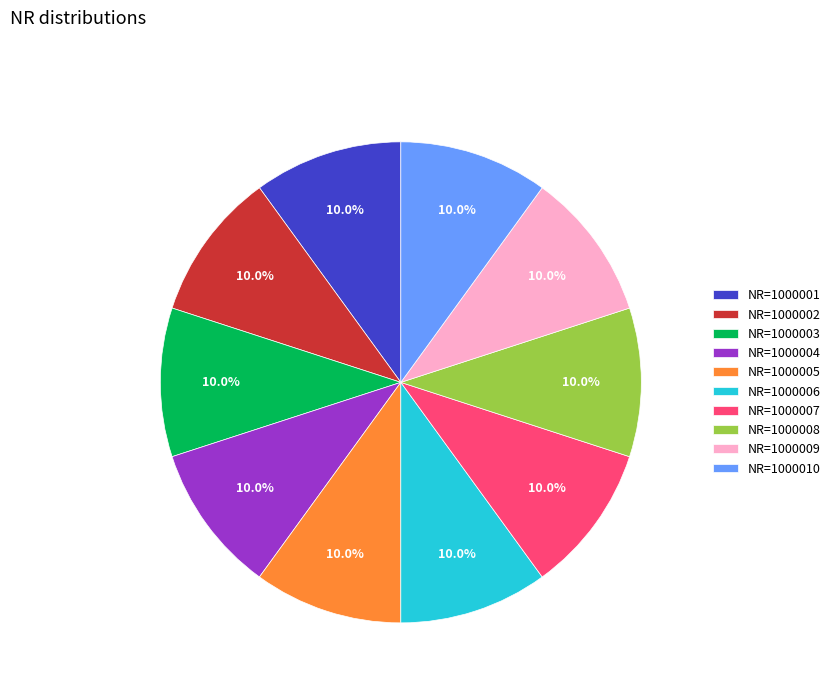

Is it true that NR=1000004 is 25% of the pie?

False